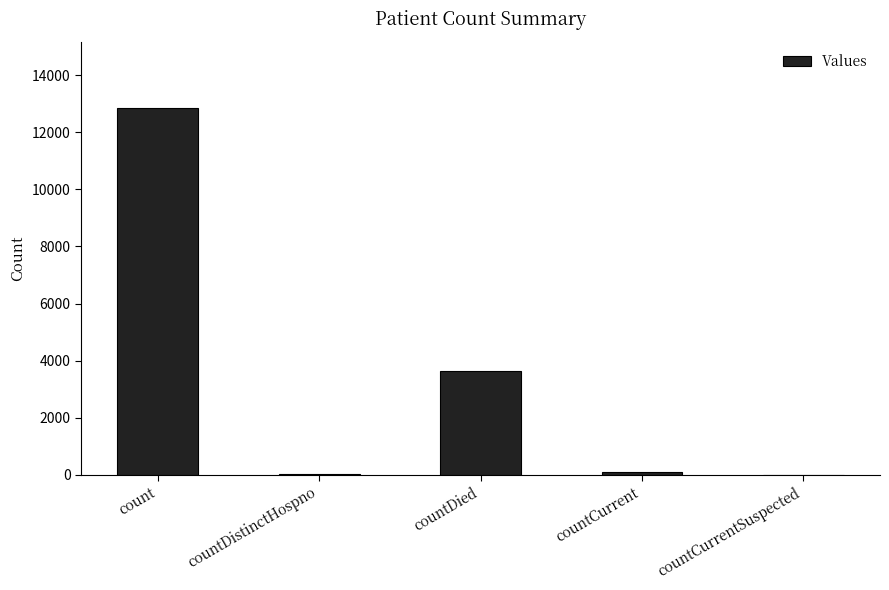

What is the sum of all values?

16601